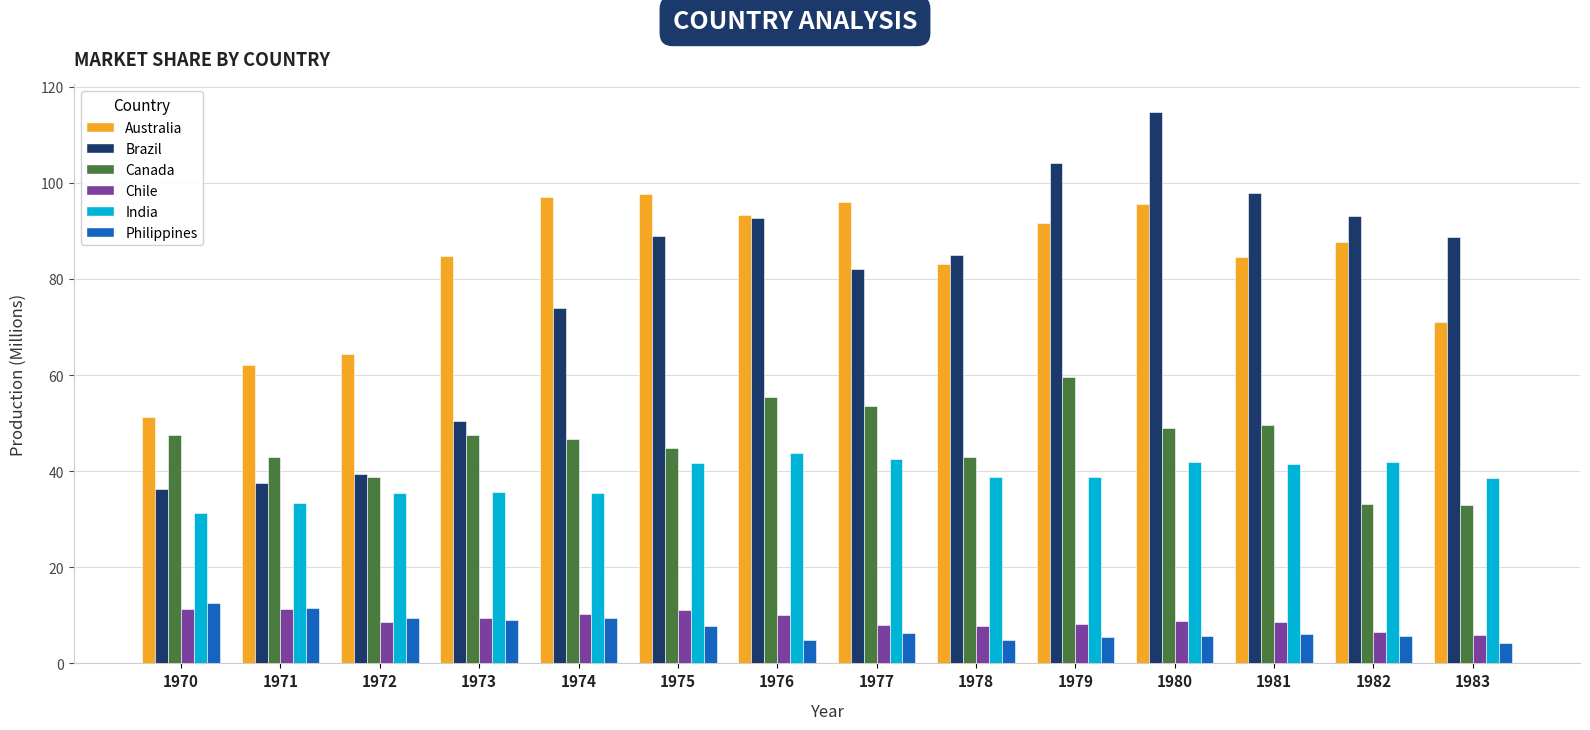

What is the value of the Canada bar at the 6th from the left?

44.9